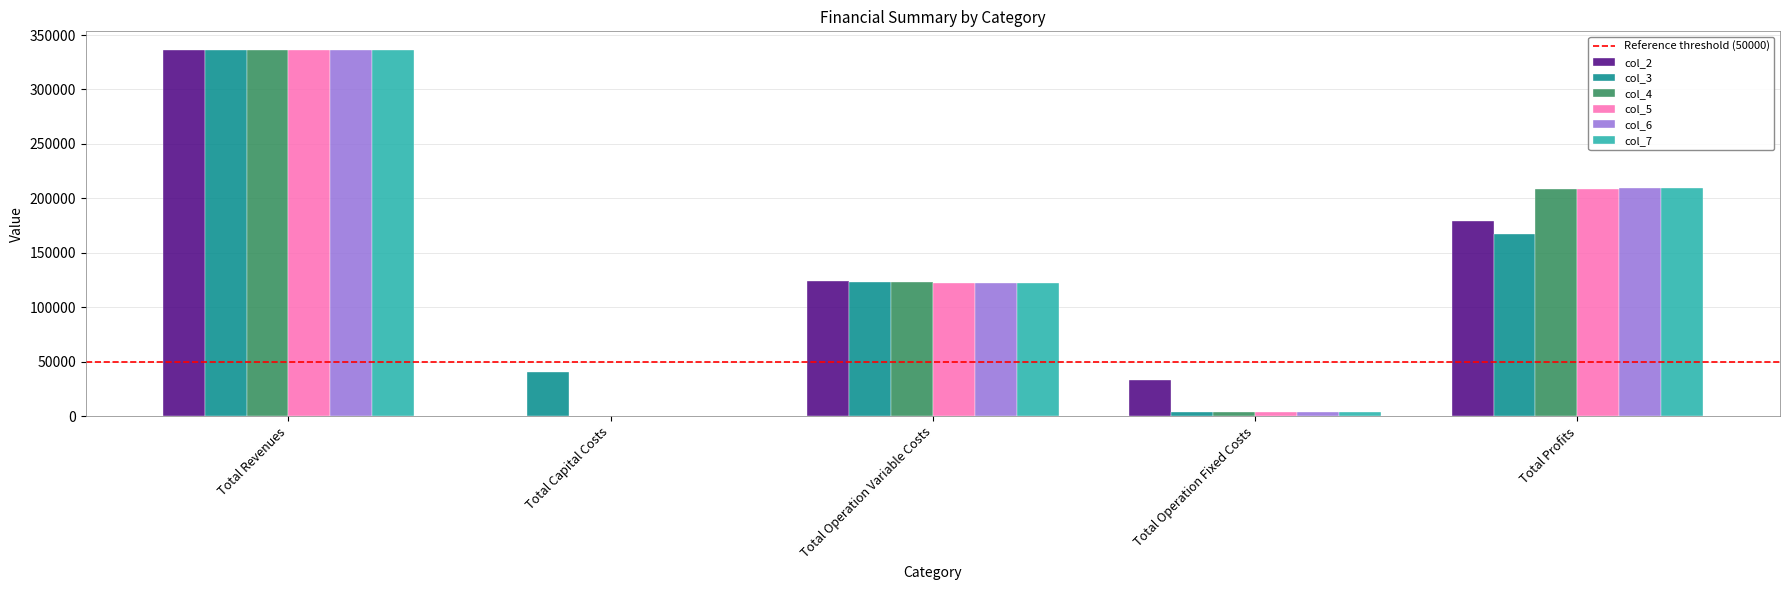

The value of col_6 at Total Capital Costs is 0.0. True or false?

True